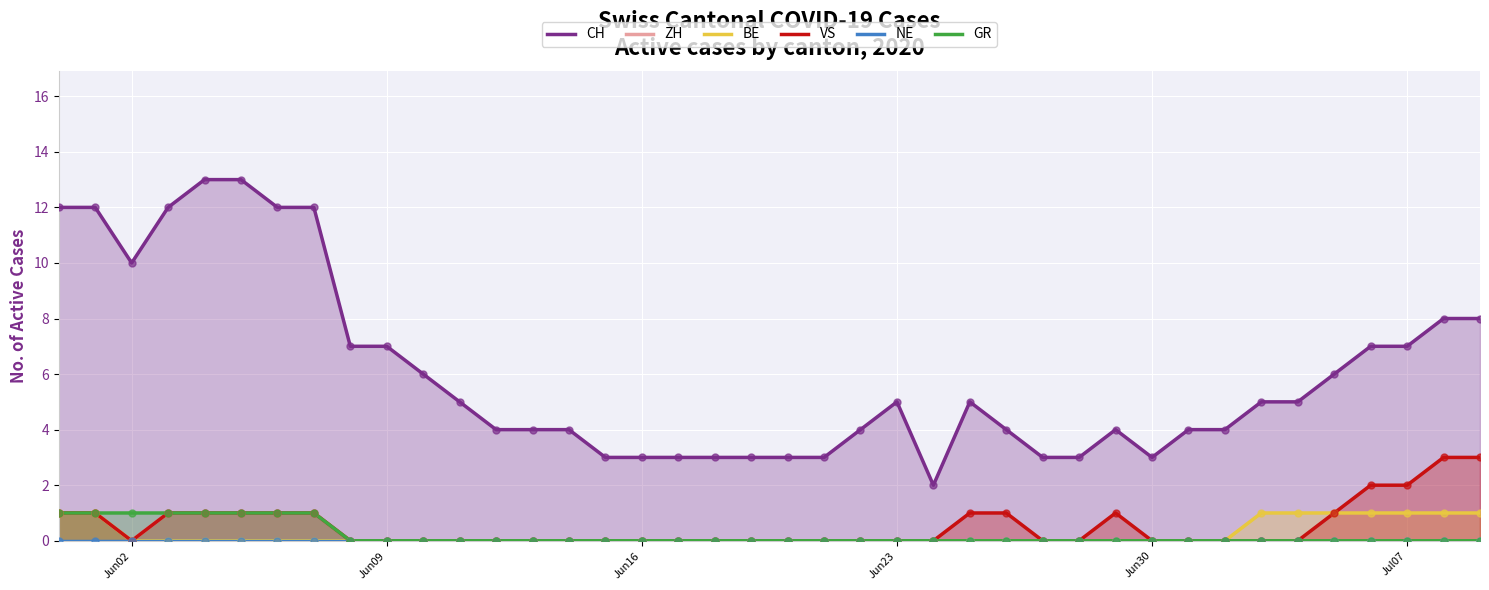

Which series has the widest spread of Y values?

CH